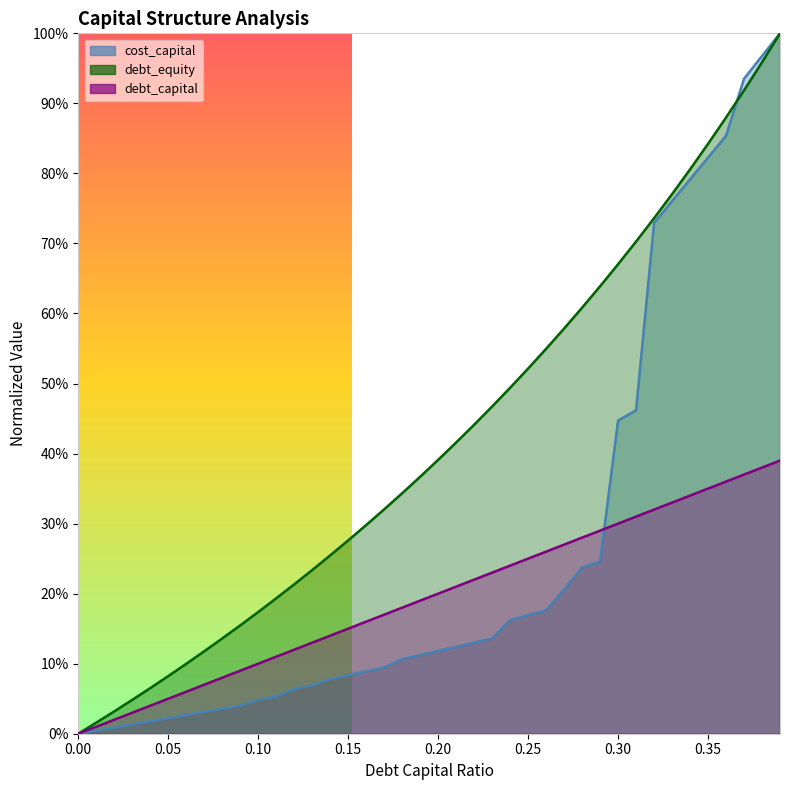

How many positive values does the debt_equity series have?

39